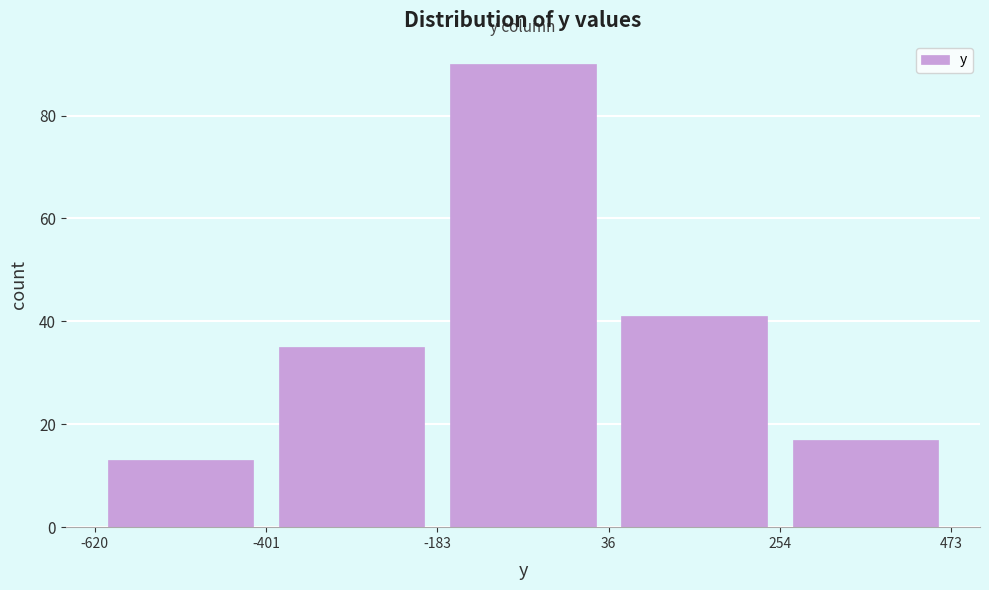

What is the height of the bar covering 254 to 473 on the x-axis? The values are not printed on the chart, so give them approximately, as read against the axis.

18